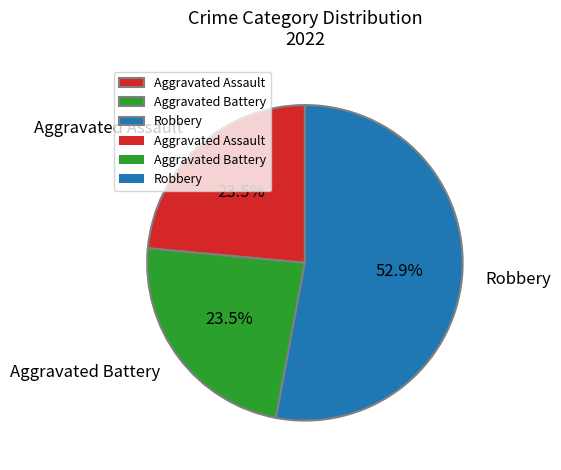

Is it true that Robbery is 53% of the pie?

True